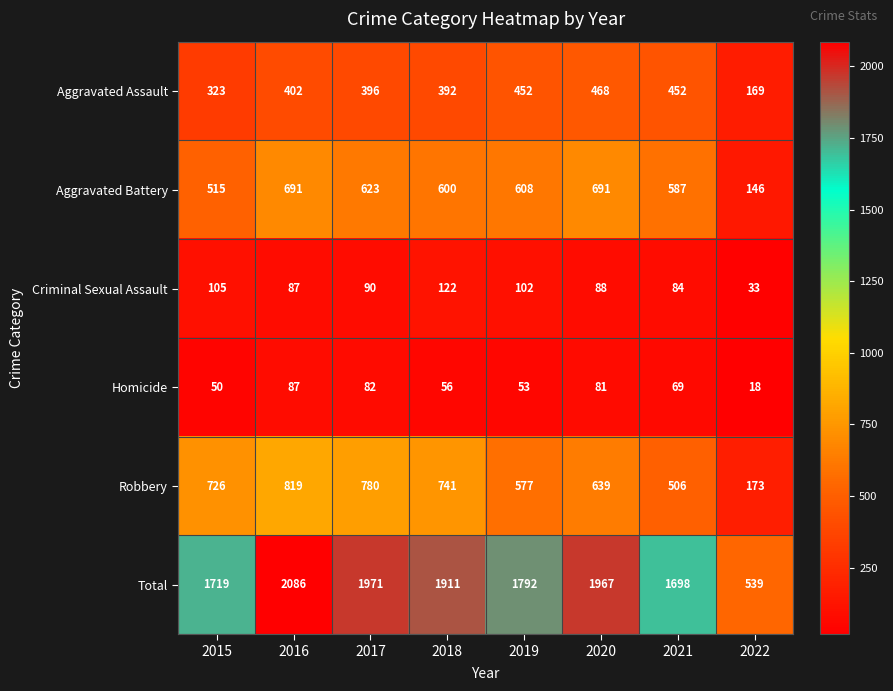

Is the value of Aggravated Battery at 2018 greater than the value of Total at 2021?

No